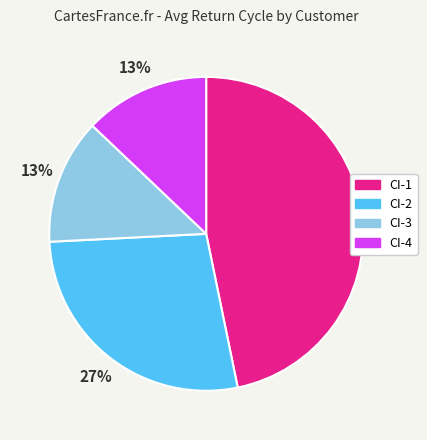

Count the number of slices in the pie.

4